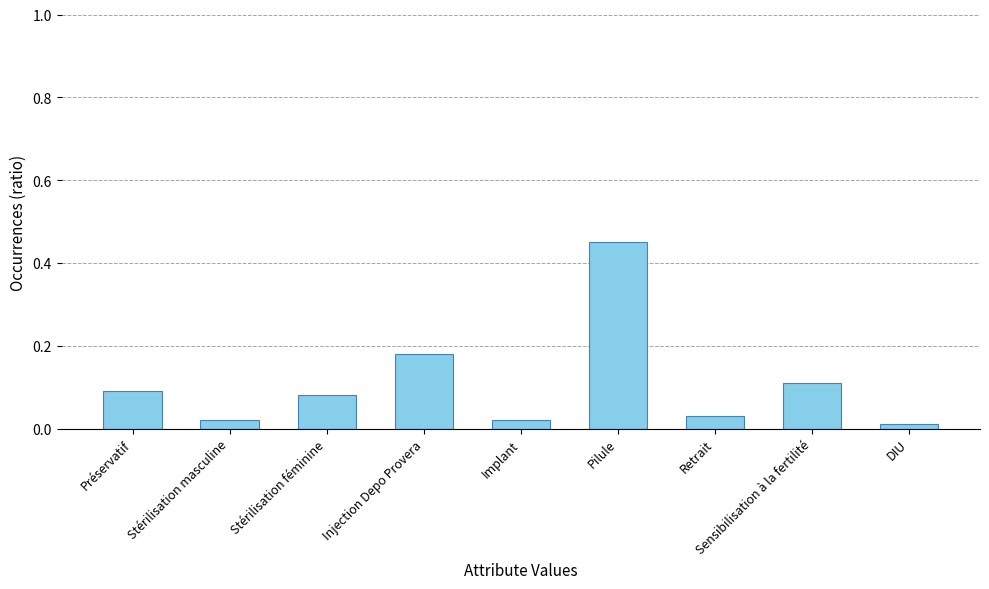

What is the change in value from Retrait to Sensibilisation à la fertilité?

+0.1